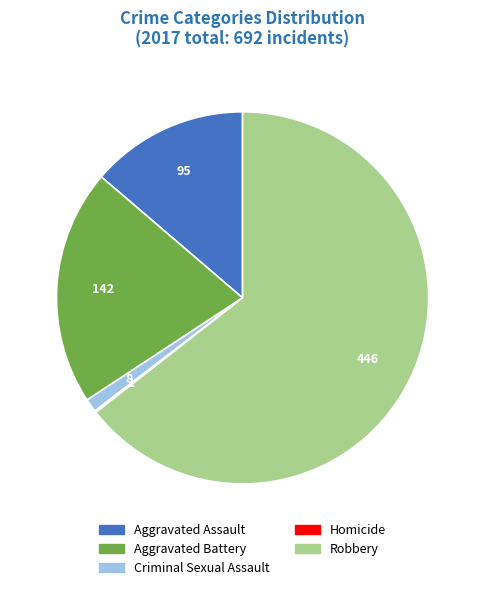

True or false: Aggravated Assault accounts for 14% of the total.

True